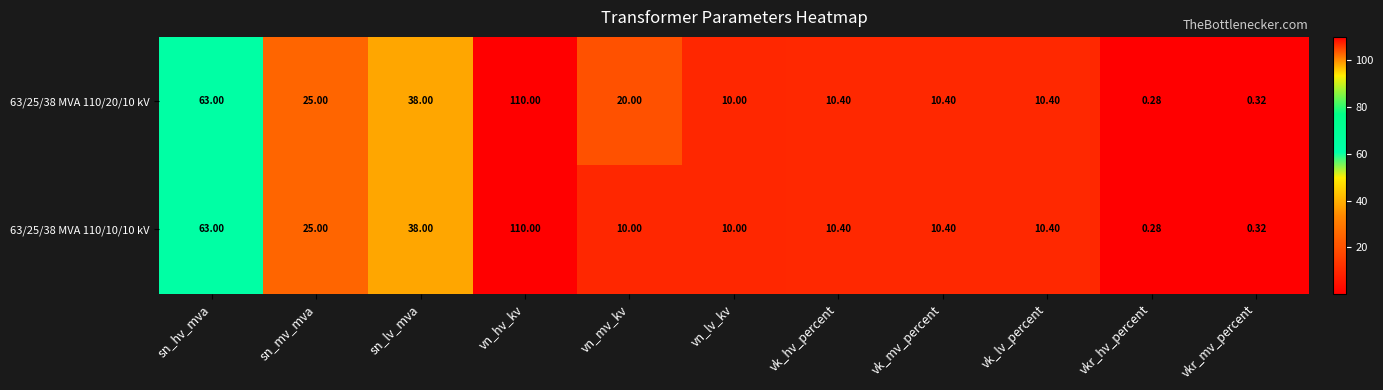

Is the value of 63/25/38 MVA 110/10/10 kV at vn_mv_kv greater than the value of 63/25/38 MVA 110/20/10 kV at sn_hv_mva?

No